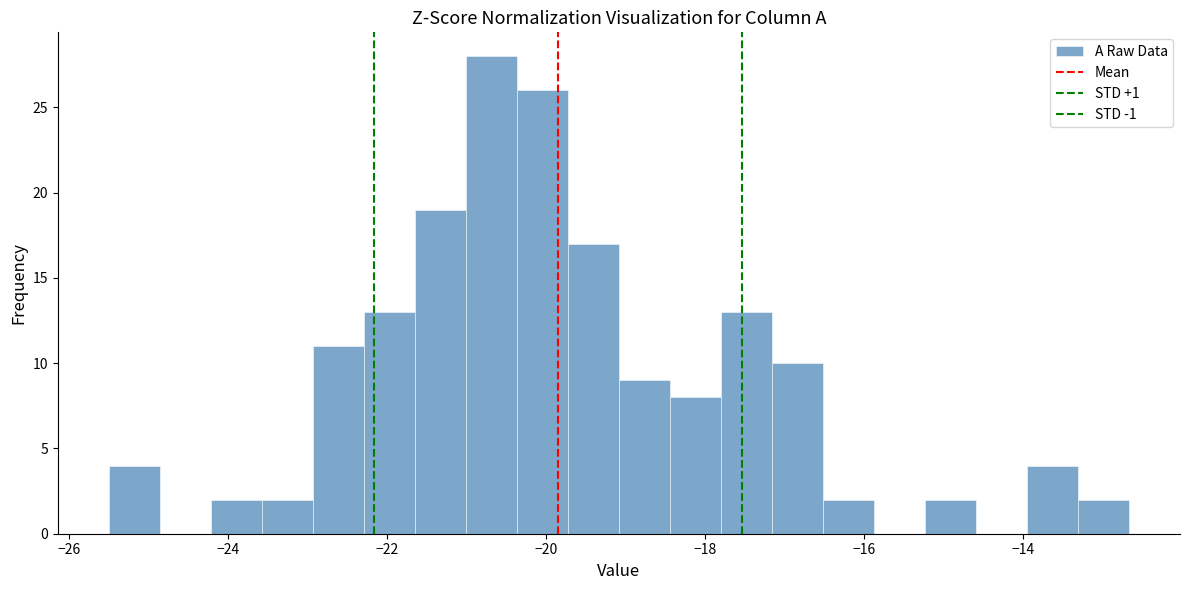

Around what value on the x-axis is the tallest bar? Give the approximate position of its centre, as read against the axis.

-20.6